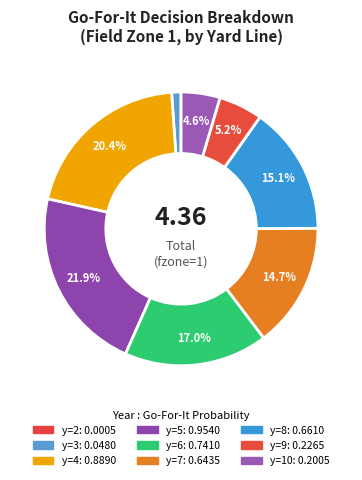

What is the largest slice in the pie chart?

y=5